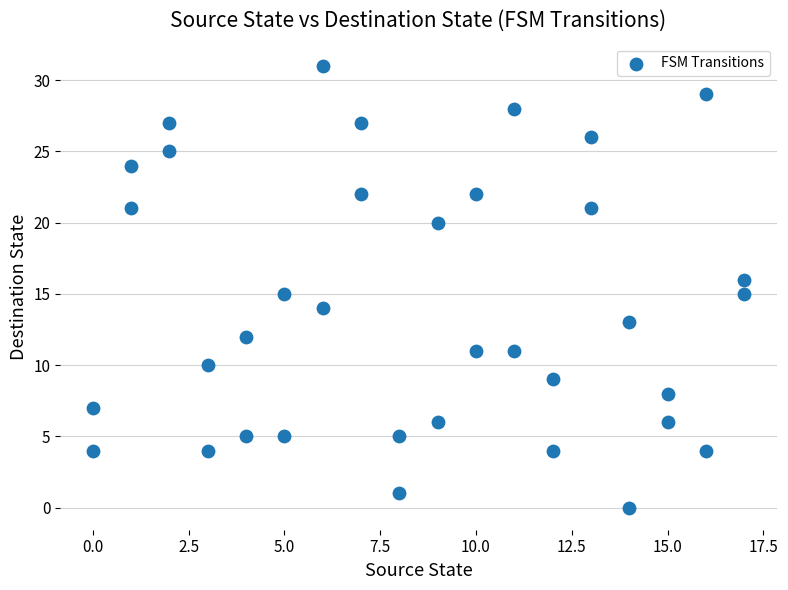

What is the range of Y values (max minus min)?

31